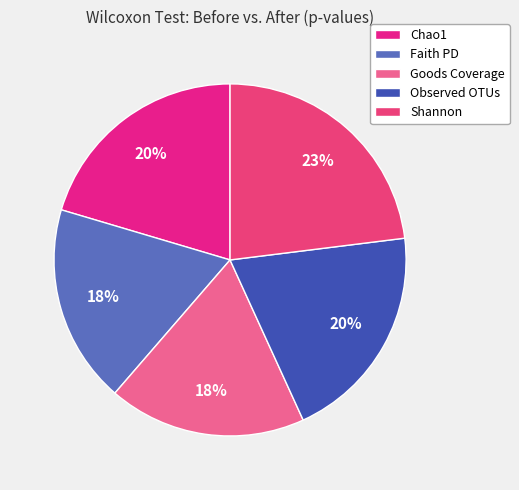

Which has a higher value, Chao1 or Goods Coverage?

Chao1